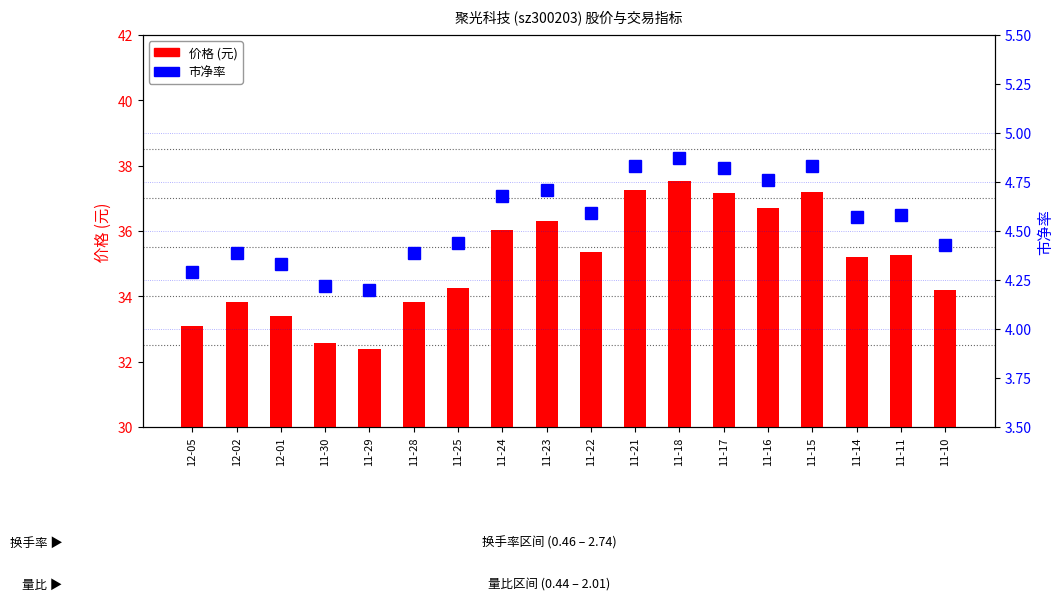

Rank the series by their average value, from highest to lowest.

价格 (元), 市净率